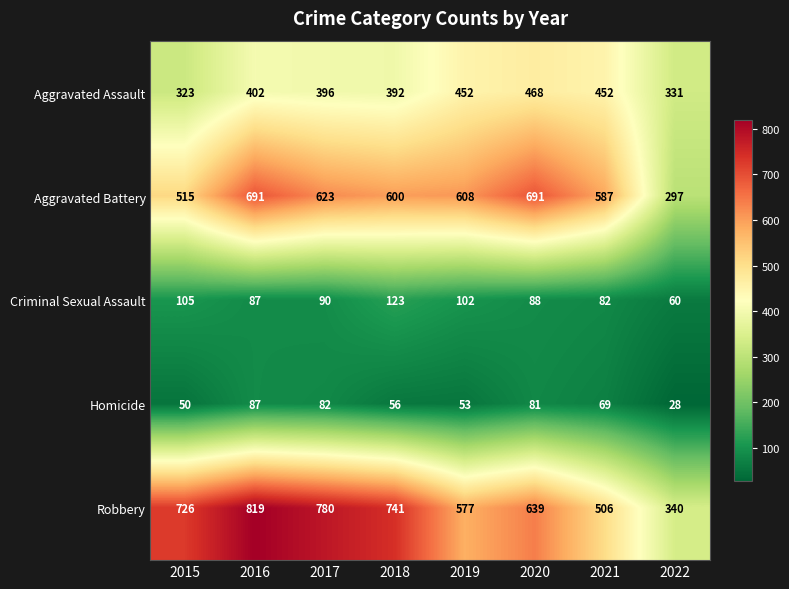

What is the minimum value shown in the chart?

28